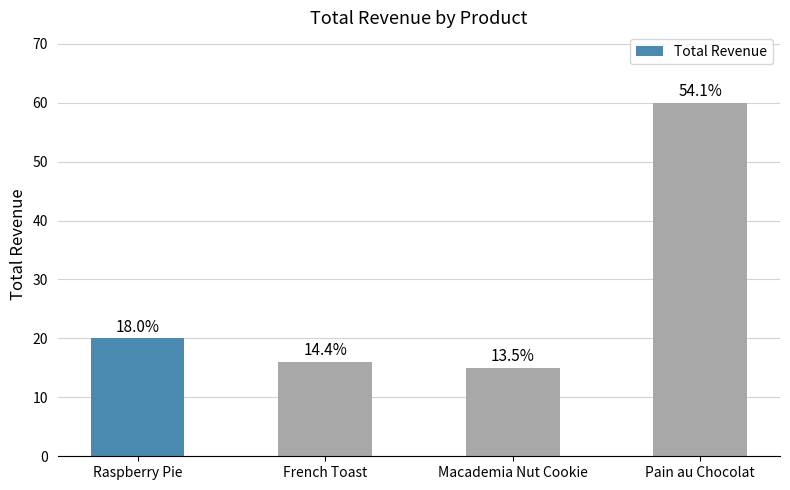

What is the value of the 2nd bar from the left?

16.0